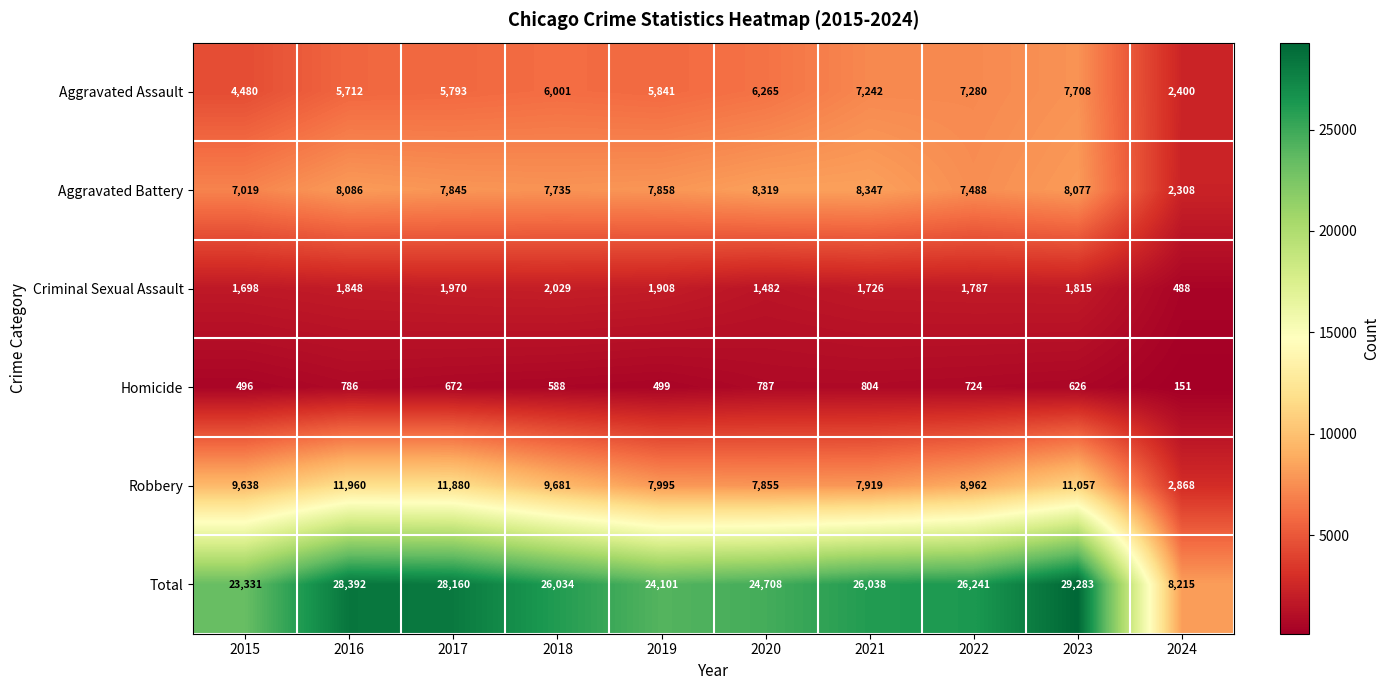

What value does the Aggravated Battery series have at 2019?

7858